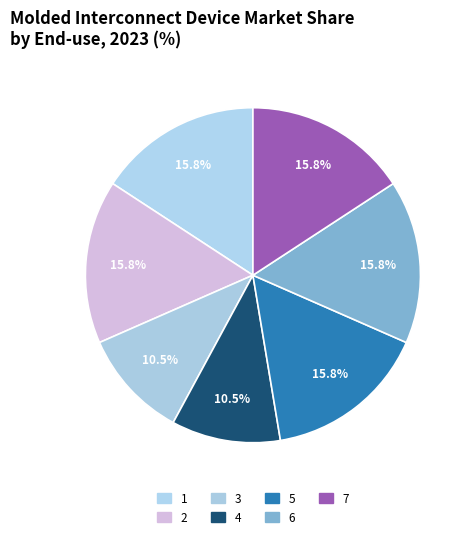

Rank the categories by value from highest to lowest.

1, 2, 5, 6, 7, 3, 4